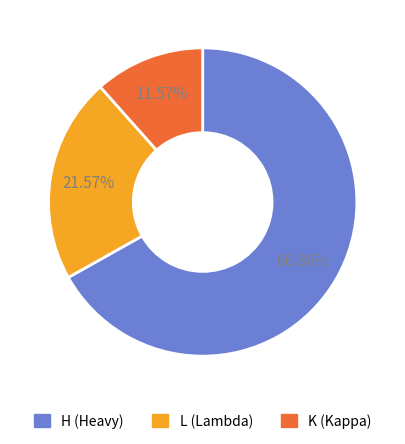

What percentage do H and K together represent?

78.4%